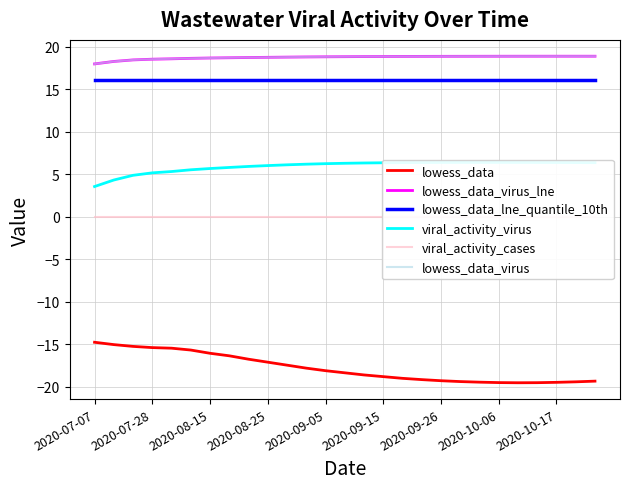

The lowess_data_virus_lne series shows 18.9 at 2020-10-17. True or false?

True